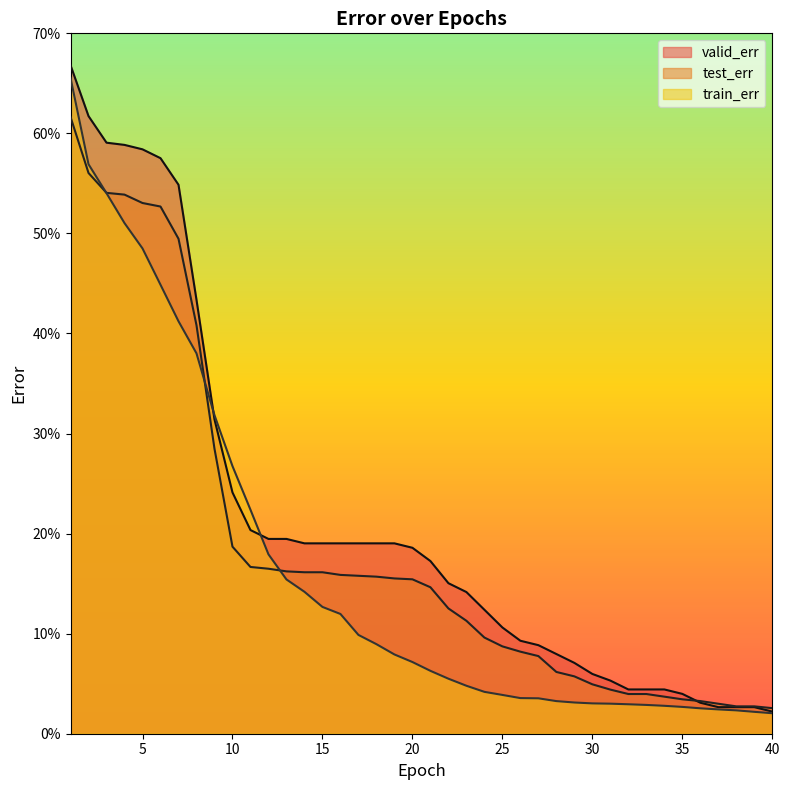

At which label is valid_err closest to 0?

40